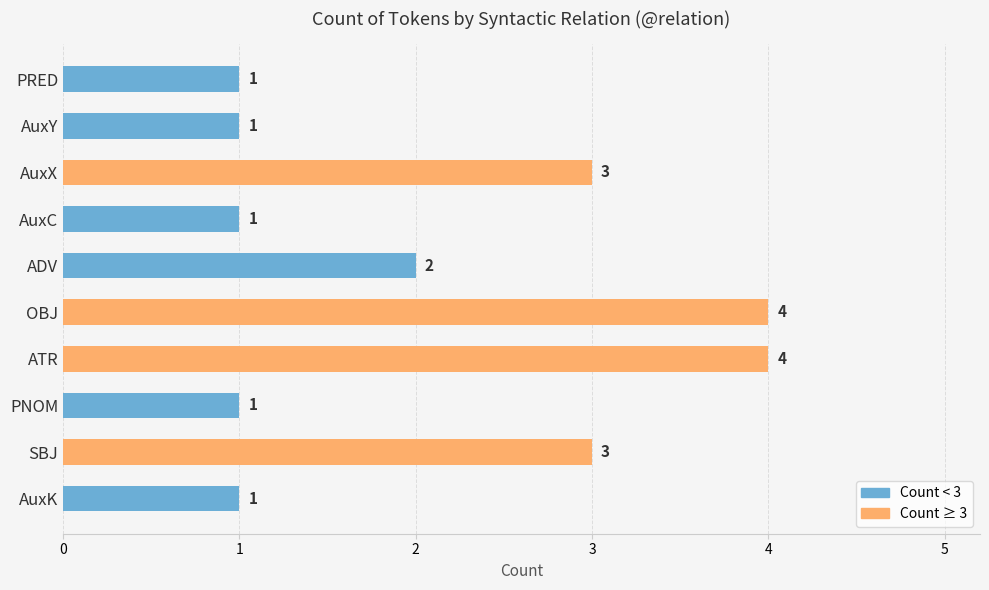

What is the sum of all values?

21